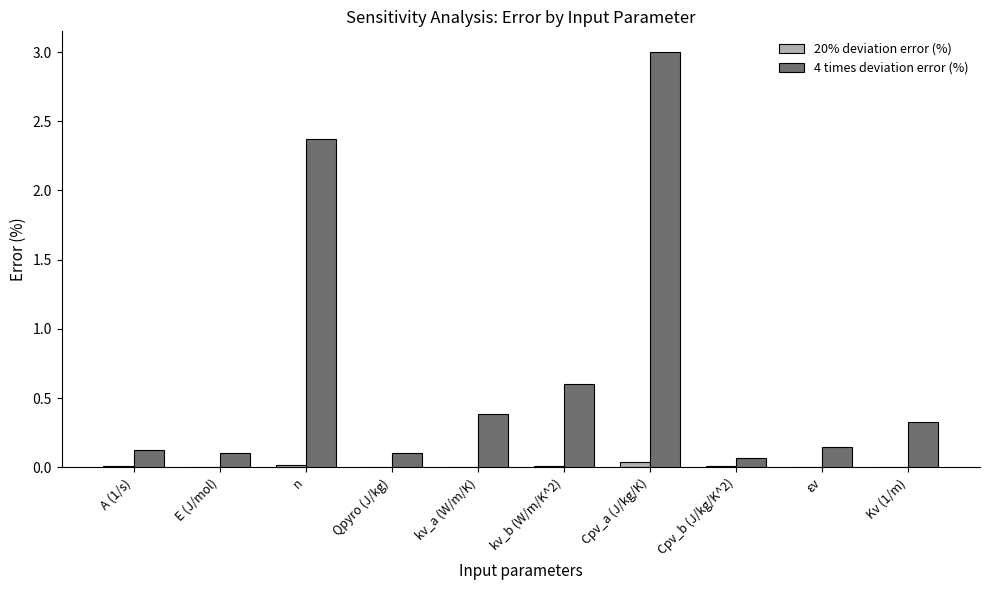

The 4 times deviation error (%) series shows 1.0 at kv_b (W/m/K^2). True or false?

False